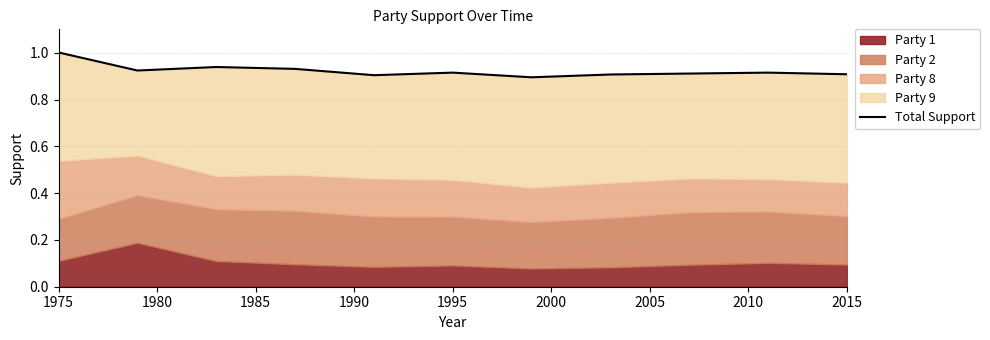

What value does the data have at 1995?

0.9